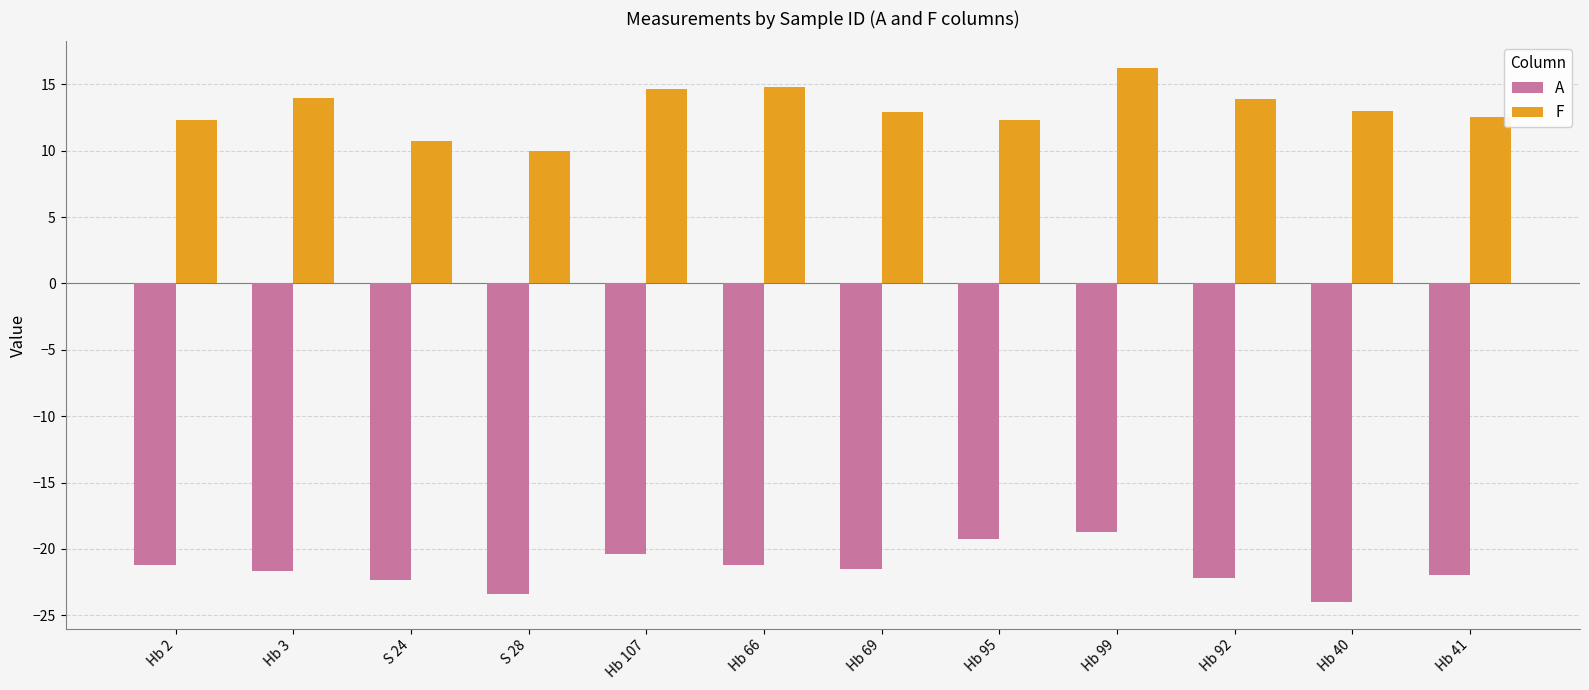

The A series shows -6.3 at Hb 40. True or false?

False